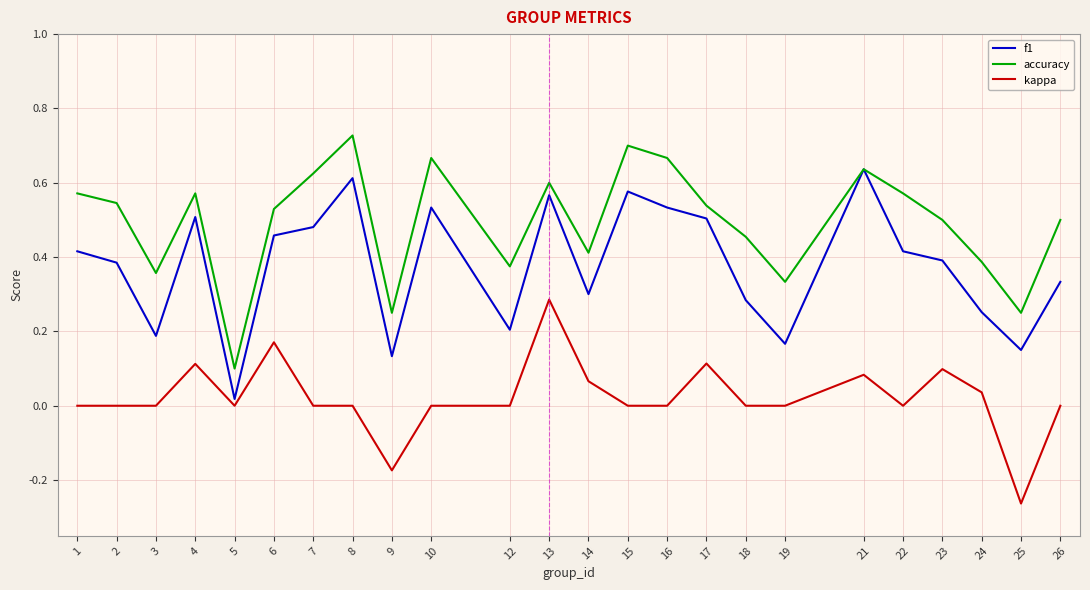

Is the value of kappa at 15 greater than the value of accuracy at 14?

No